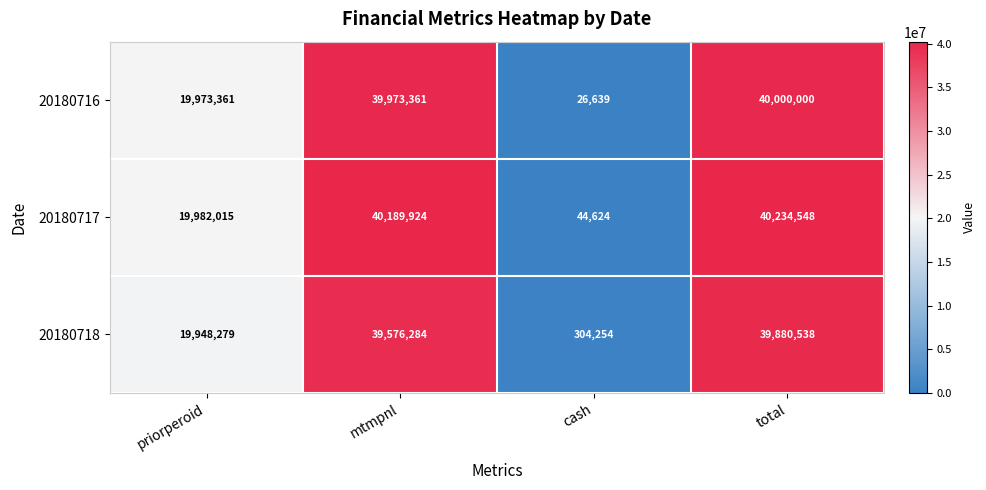

Reading right to left, extract all data points from this chart.

20180716: 40000000	26639	39973361	19973361
20180717: 40234548	44624	40189924	19982015
20180718: 39880538	304254	39576284	19948279